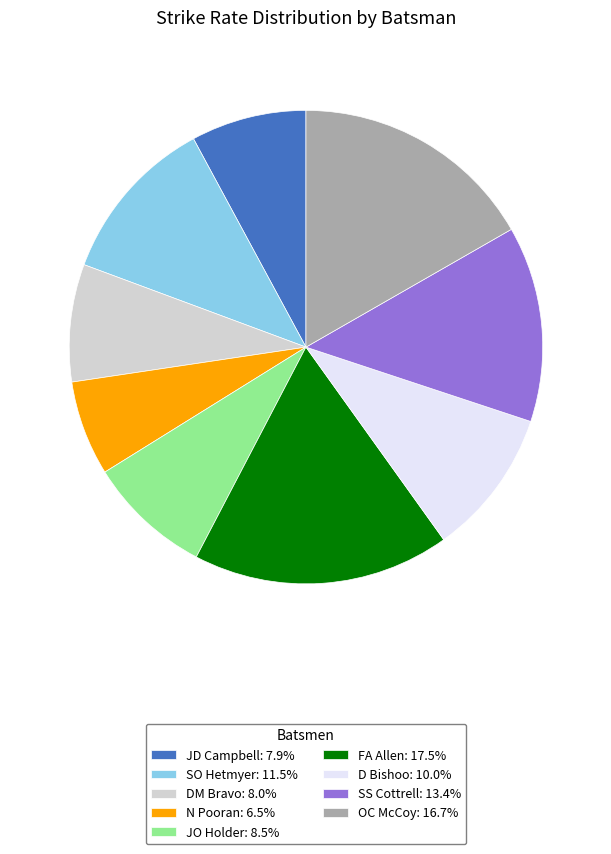

Is the sum of SS Cottrell: 13.4% and D Bishoo: 10.0% greater than half?

No